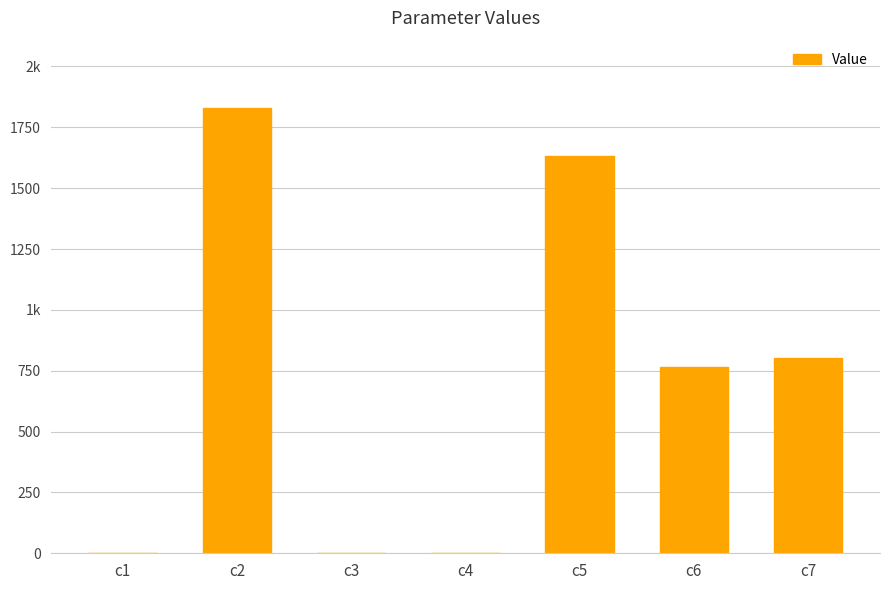

Which category has the lowest value across all series?

c3